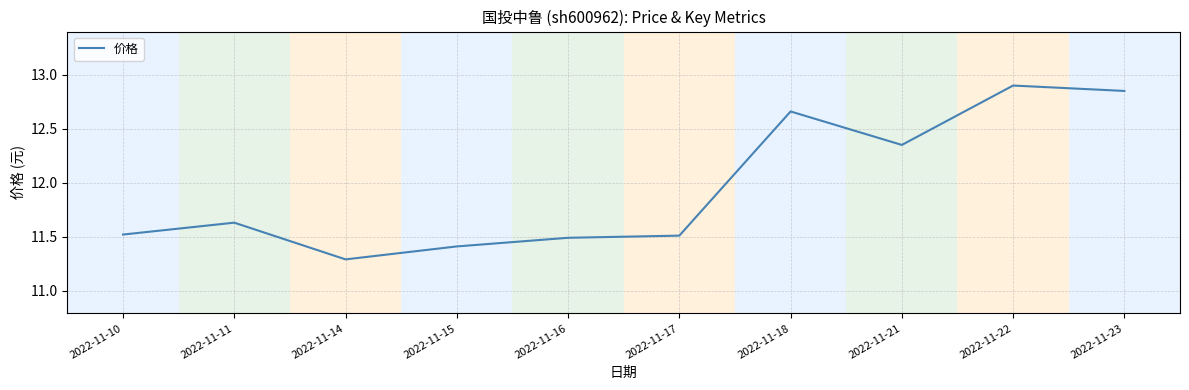

Which label corresponds to the largest value in the chart?

2022-11-22